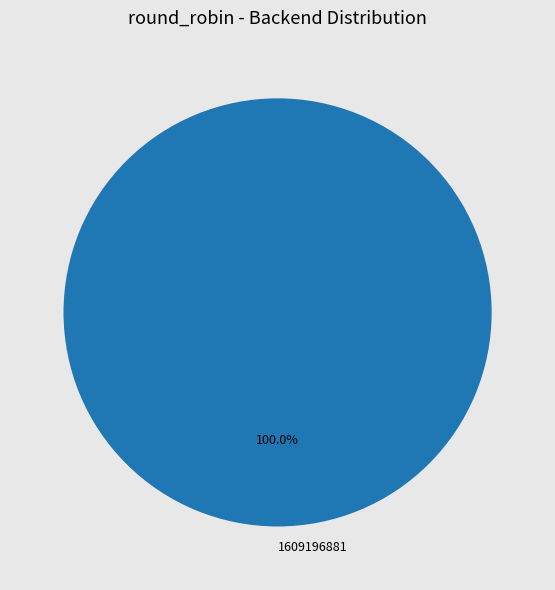

What is the majority slice?

1609196881